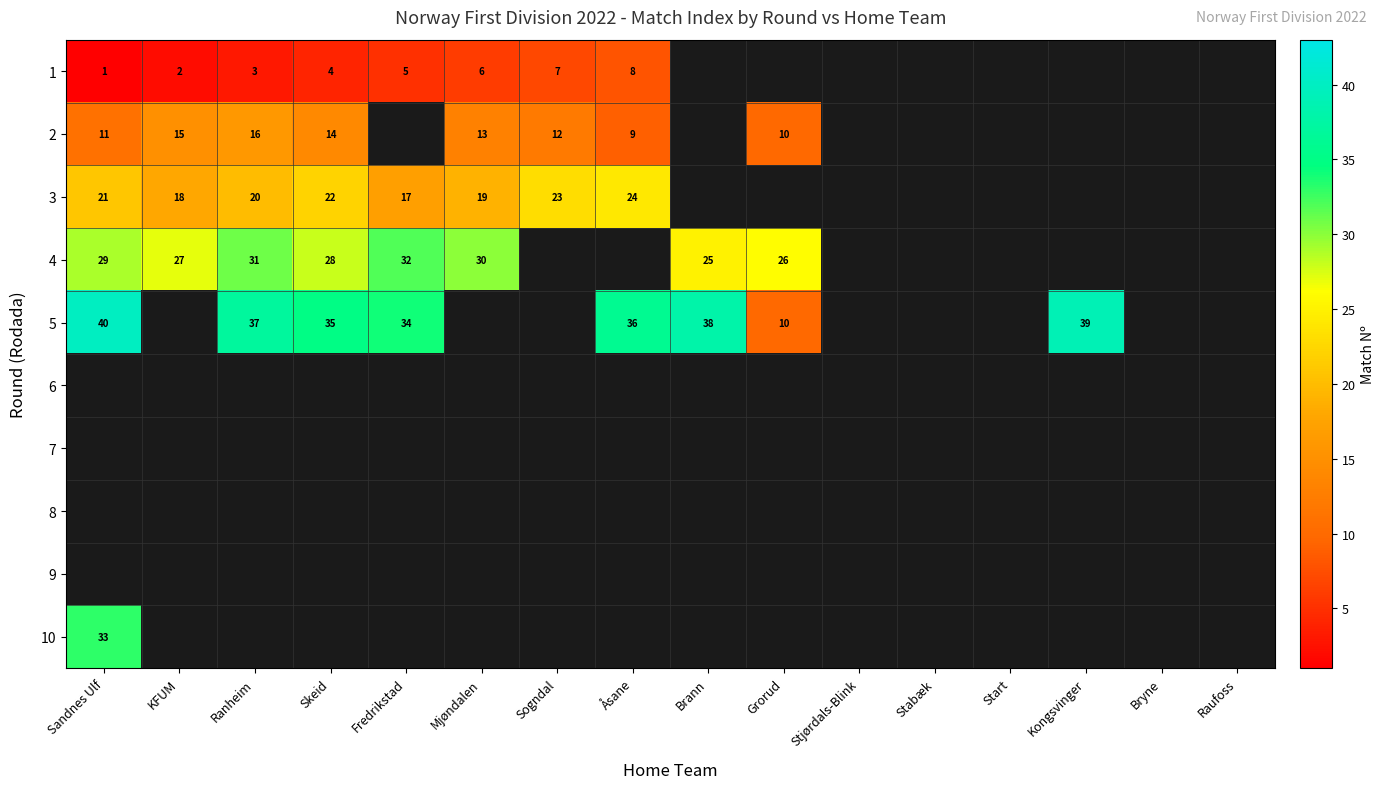

Is it true that 4 equals 28 at Skeid?

True